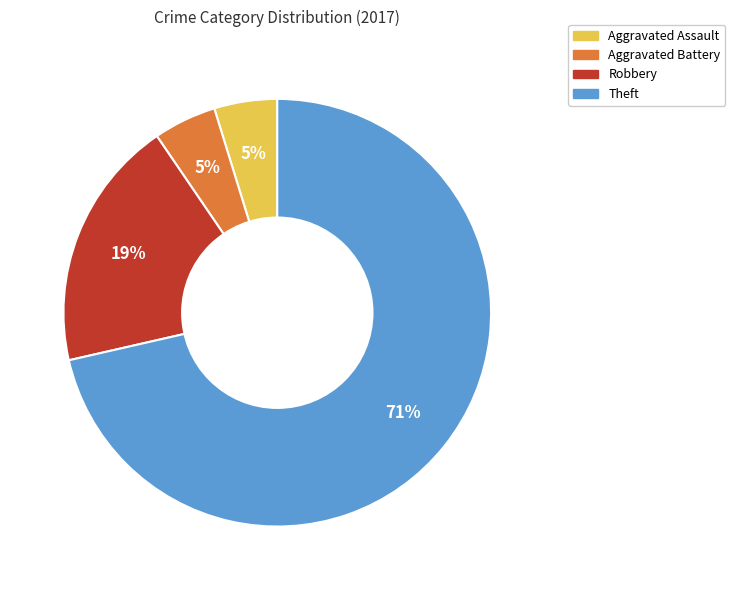

Do Robbery and Aggravated Battery together represent more than half of the pie?

No